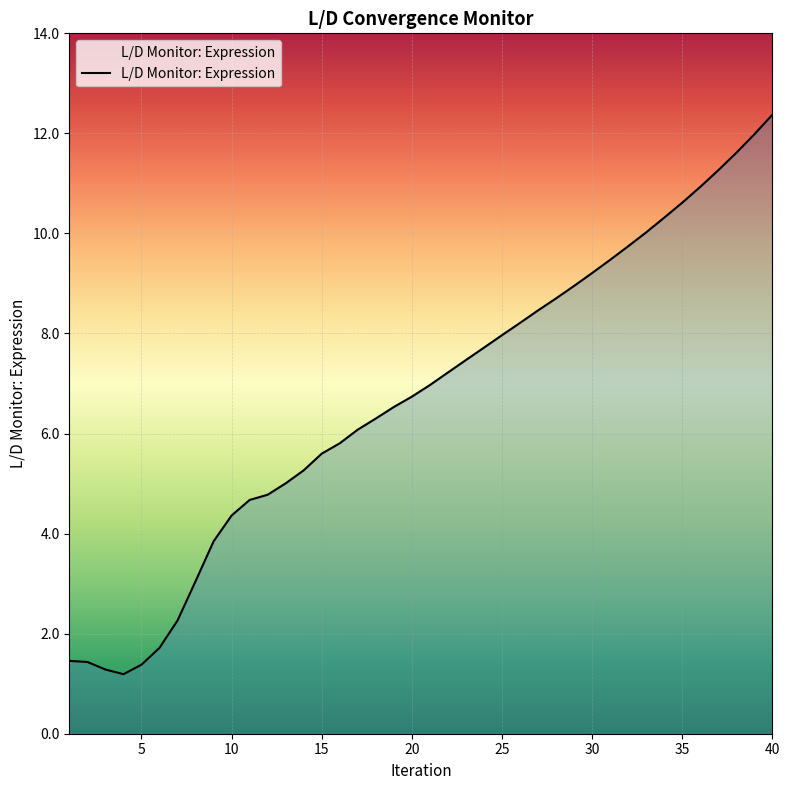

What is the average value?

6.7